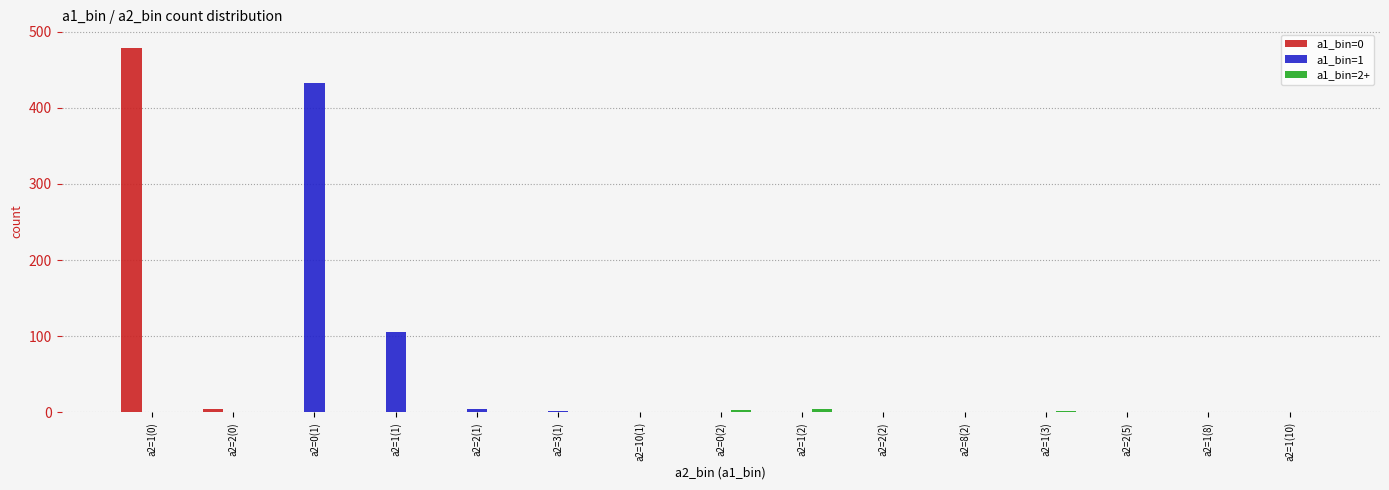

At which category is the sum across all series the highest?

a2=1(0)